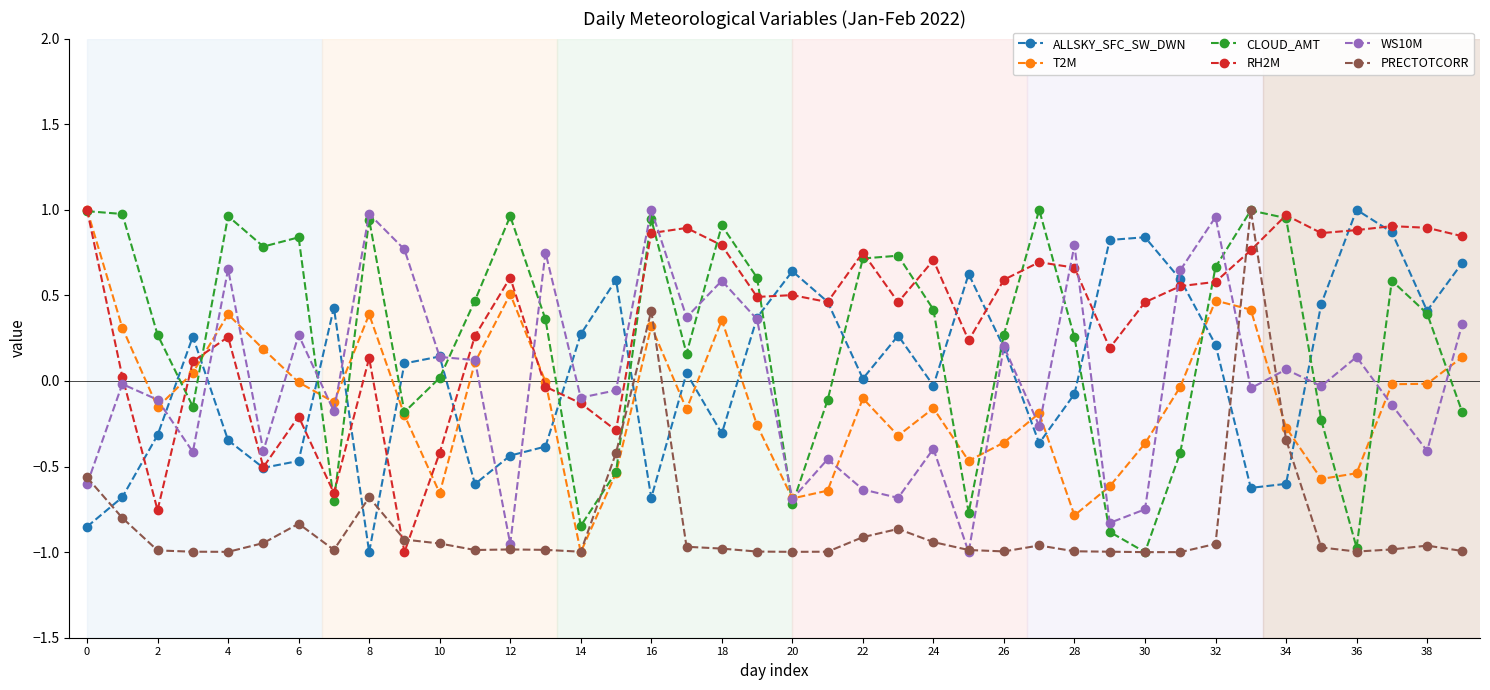

True or false: ALLSKY_SFC_SW_DWN has more than 0 interior local peaks.

True